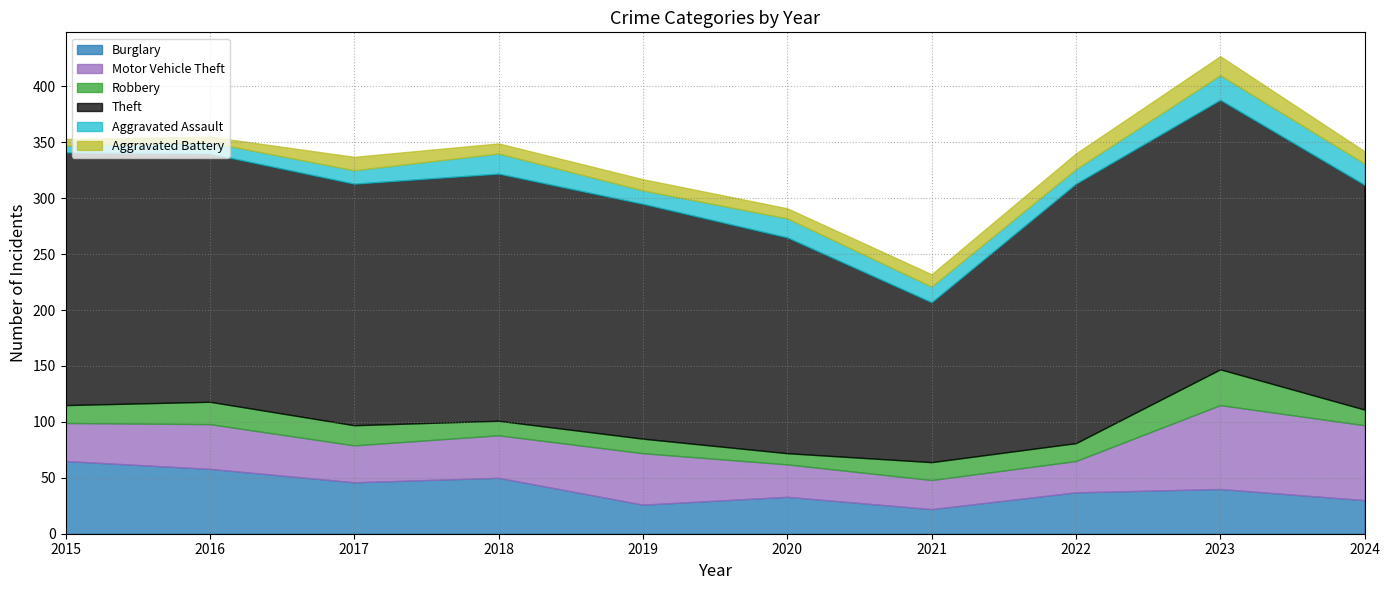

Is the value of Aggravated Battery at 2020 greater than the value of Aggravated Assault at 2016?

No